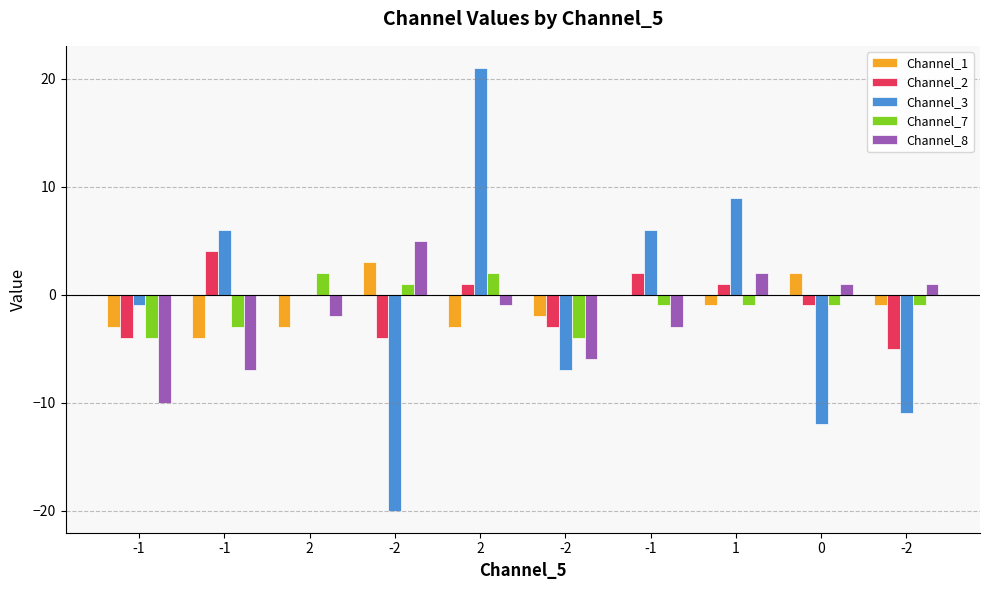

What is the greatest value displayed?

21